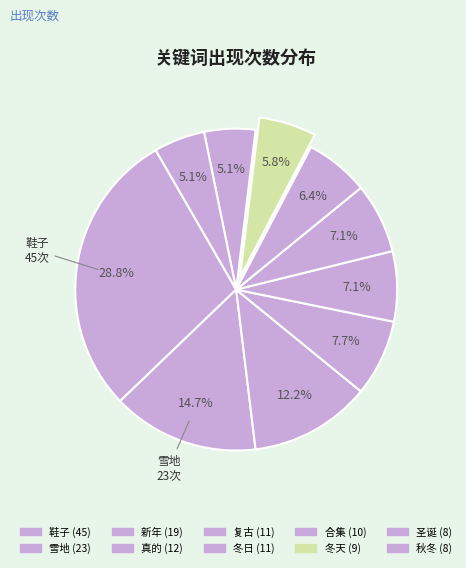

Count the number of slices in the pie.

10